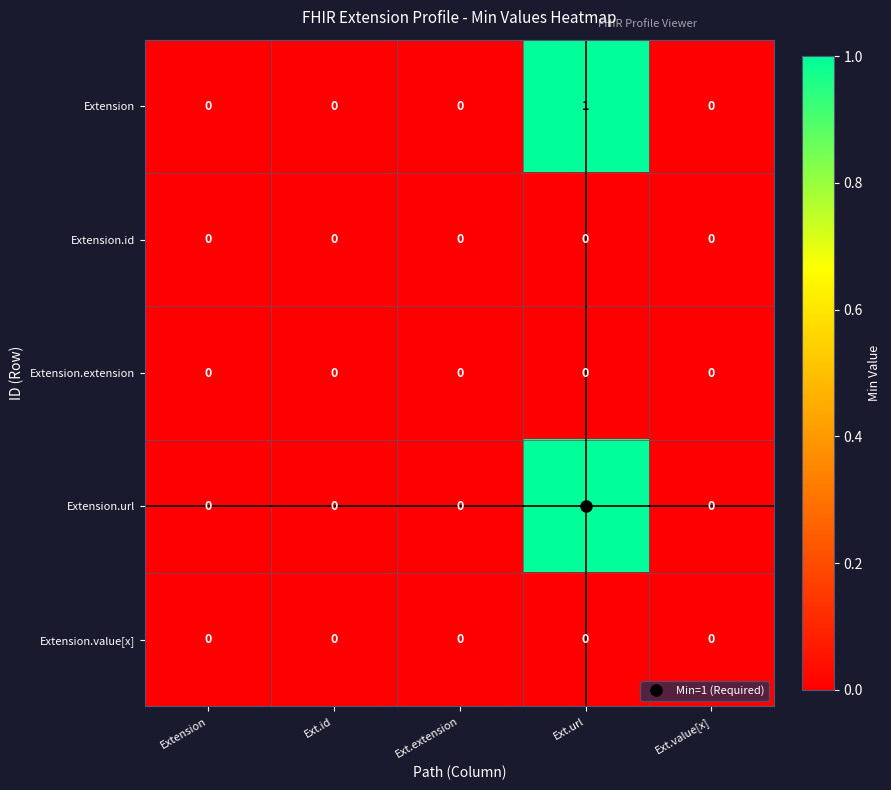

Which category has the highest value across all series?

Ext.url